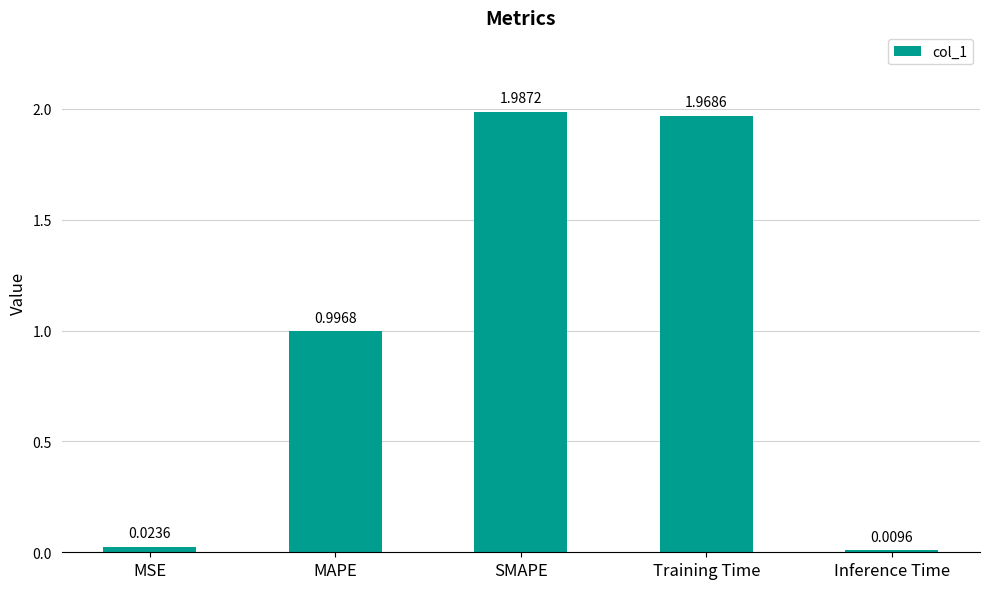

How many distinct data groups are displayed?

1